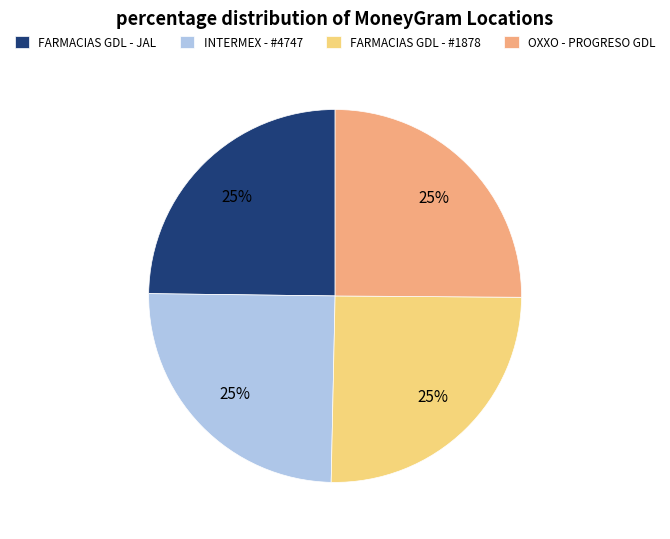

What is the ratio of the value at INTERMEX - #4747 to the value at FARMACIAS GDL - #1878?

1.0